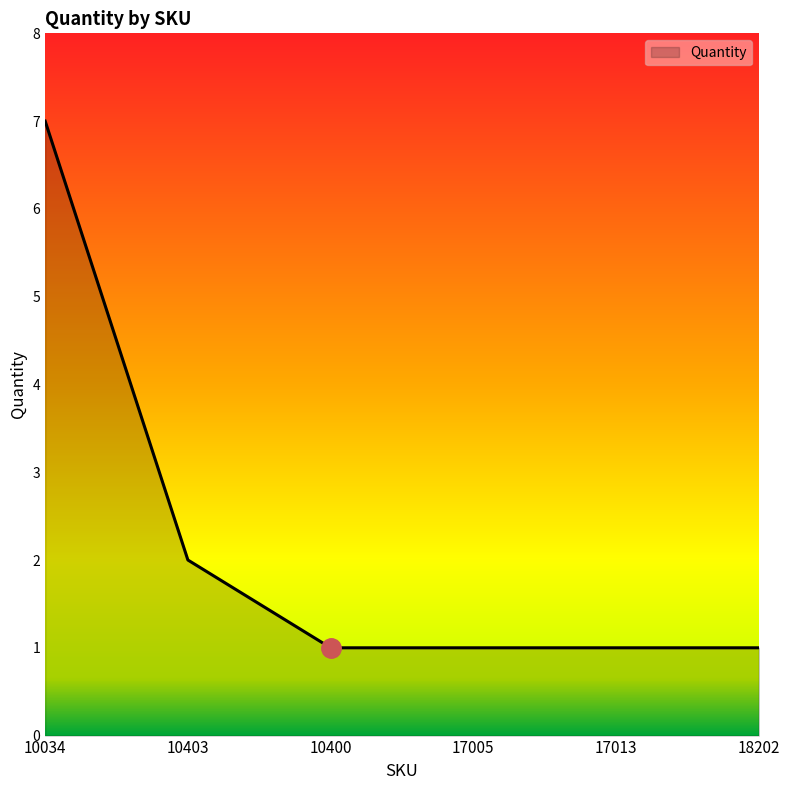

Reading left to right, list all the values displayed in this chart.

7	2	1	1	1	1